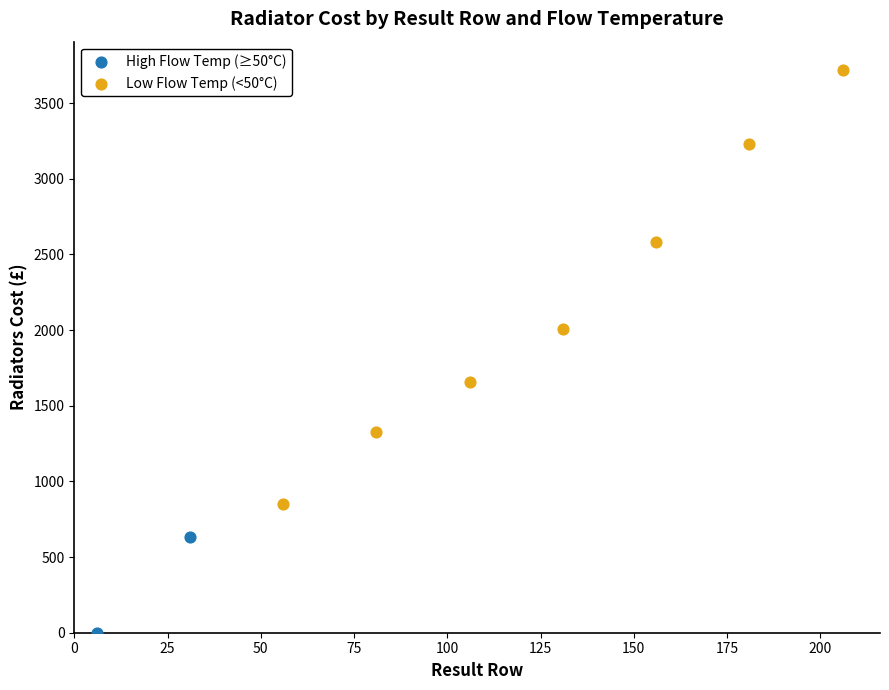

What are all the series names shown in the legend?

High Flow Temp (≥50°C), Low Flow Temp (<50°C)